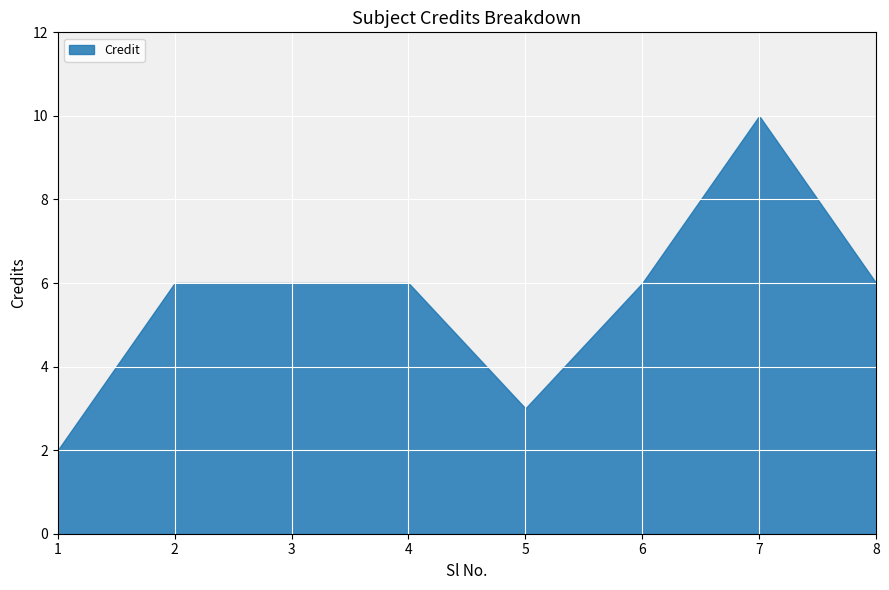

Reading left to right, what are all the values shown in this chart?

2	6	6	6	3	6	10	6